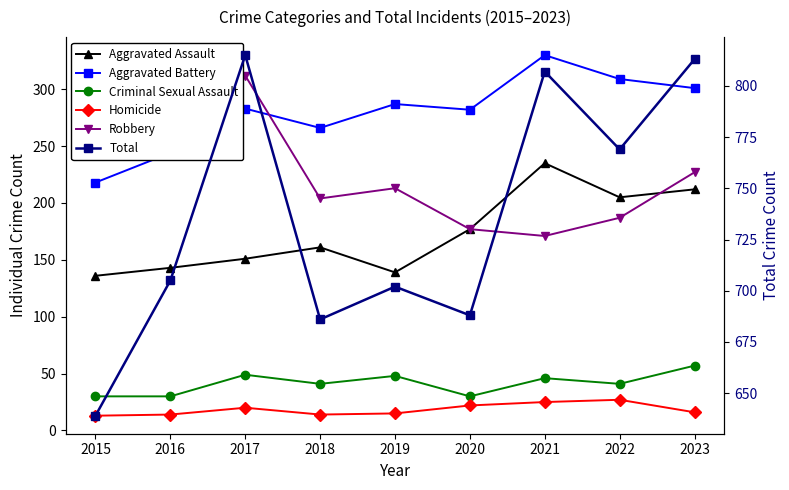

Which series has the largest total across all categories?

Total